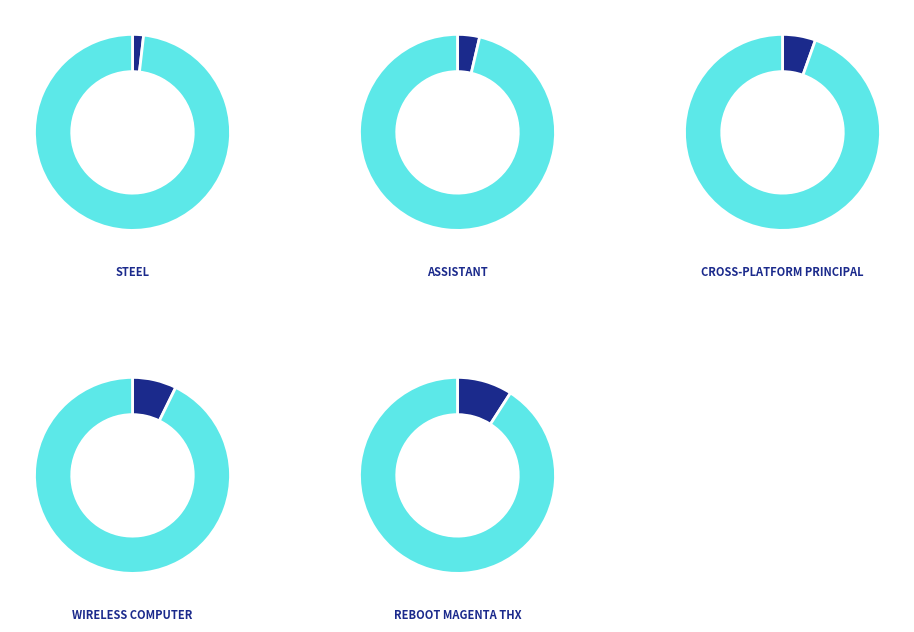

Does reboot magenta THX account for over 50% of the chart?

No